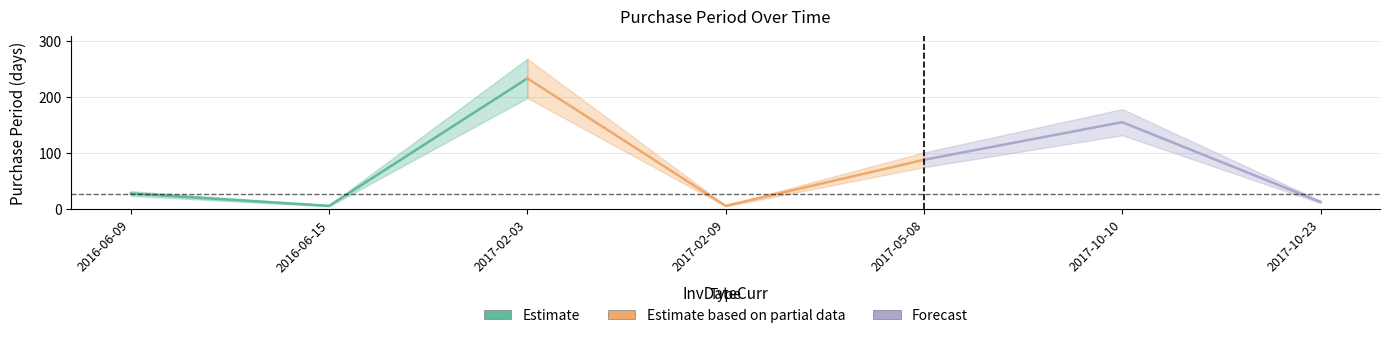

How many data points are less than 28?

3